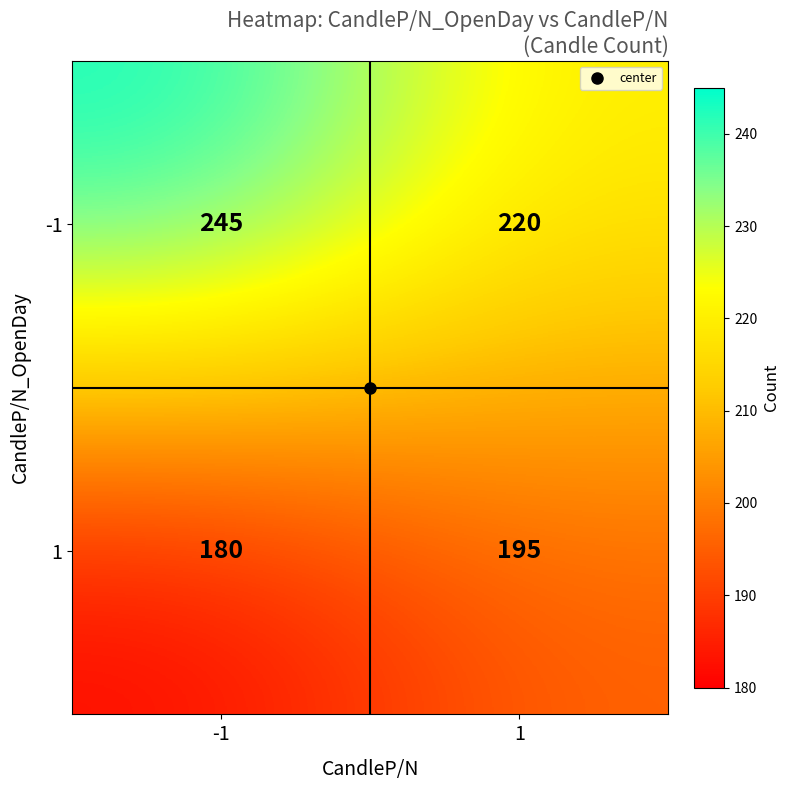

Which series changed the most between -1 and 1?

-1